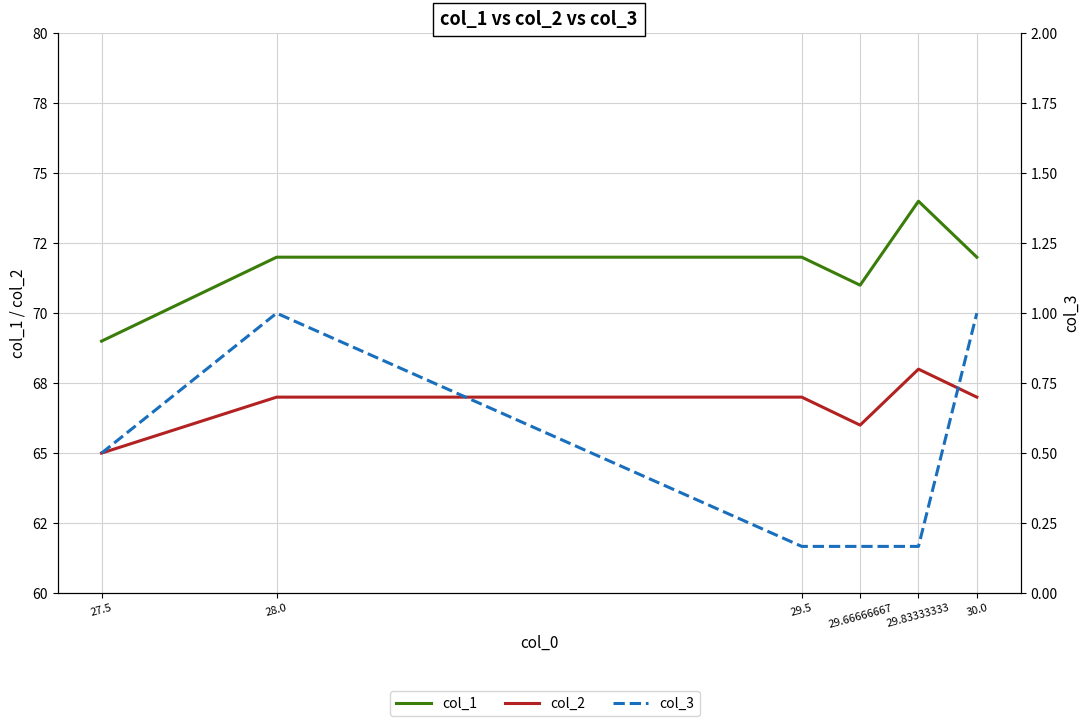

Reading right to left, what are all the values shown in this chart?

col_1: 72.0	74.0	71.0	72.0	72.0	69.0
col_2: 67.0	68.0	66.0	67.0	67.0	65.0
col_3: 1.0	0.2	0.2	0.2	1.0	0.5